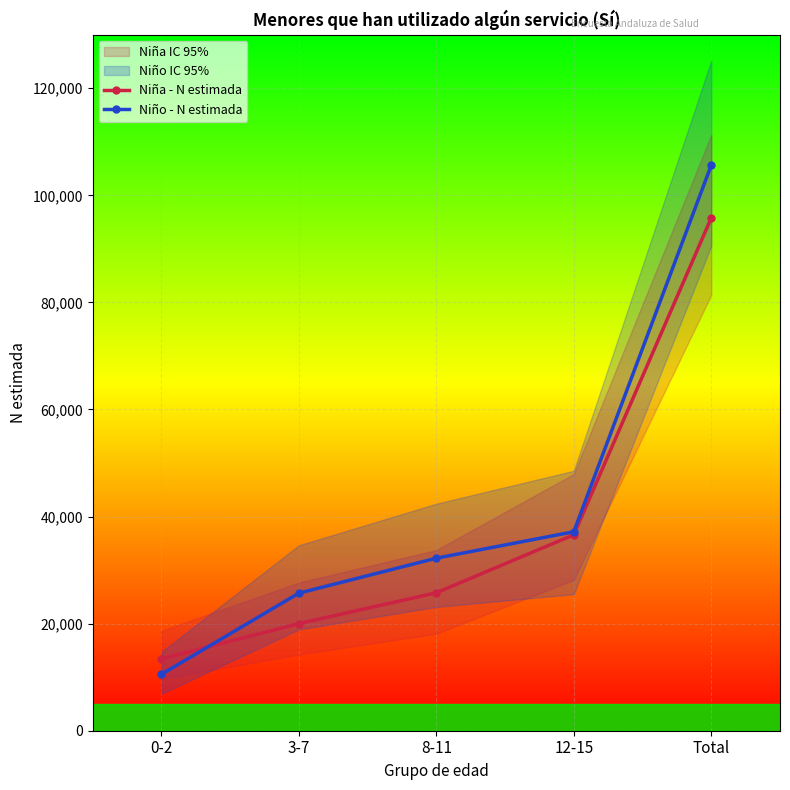

What position from the right is Total?

1